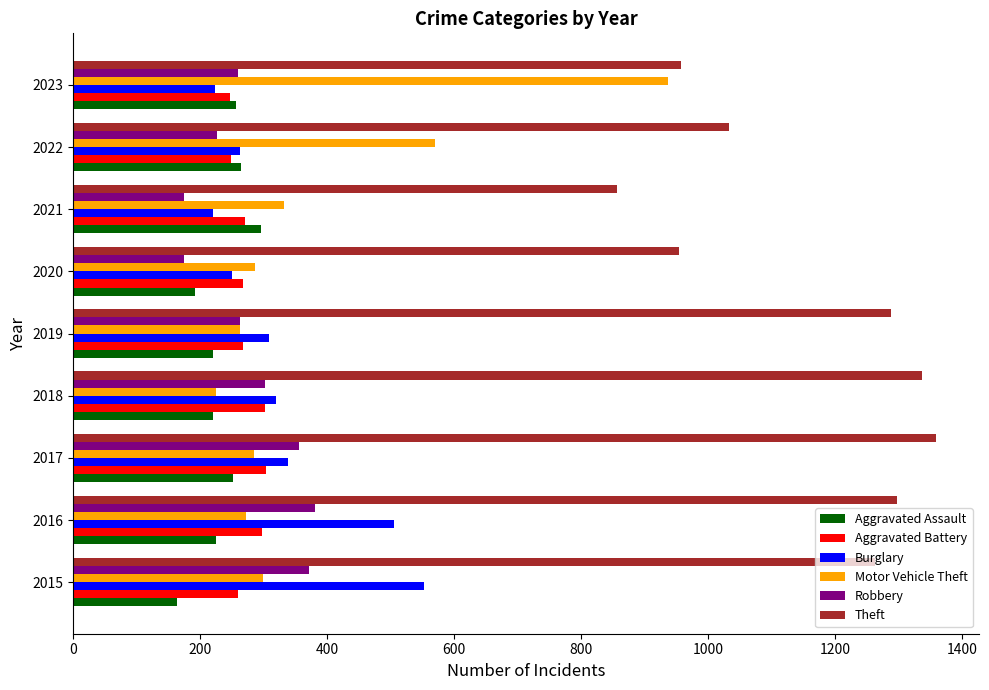

What is the average value of the Theft series?

1149